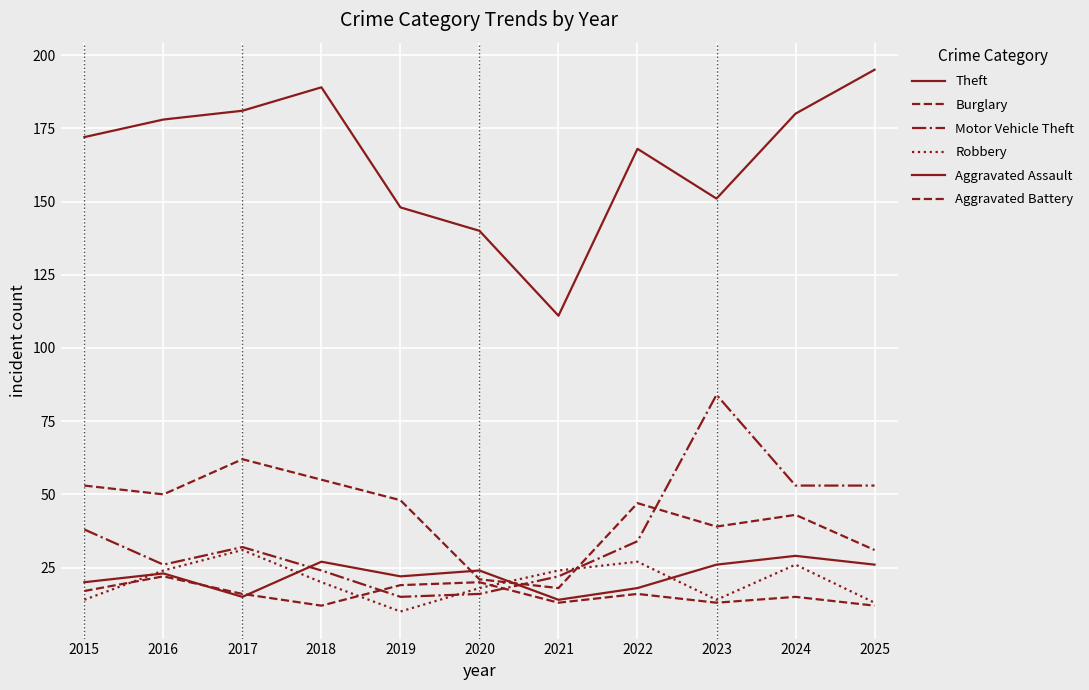

Reading left to right, what are all the values shown in this chart?

Theft: 2015=172	2016=178	2017=181	2018=189	2019=148	2020=140	2021=111	2022=168	2023=151	2024=180	2025=195
Burglary: 2015=53	2016=50	2017=62	2018=55	2019=48	2020=21	2021=18	2022=47	2023=39	2024=43	2025=31
Motor Vehicle Theft: 2015=38	2016=26	2017=32	2018=24	2019=15	2020=16	2021=22	2022=34	2023=84	2024=53	2025=53
Robbery: 2015=14	2016=24	2017=31	2018=20	2019=10	2020=18	2021=24	2022=27	2023=14	2024=26	2025=13
Aggravated Assault: 2015=20	2016=23	2017=15	2018=27	2019=22	2020=24	2021=14	2022=18	2023=26	2024=29	2025=26
Aggravated Battery: 2015=17	2016=22	2017=16	2018=12	2019=19	2020=20	2021=13	2022=16	2023=13	2024=15	2025=12